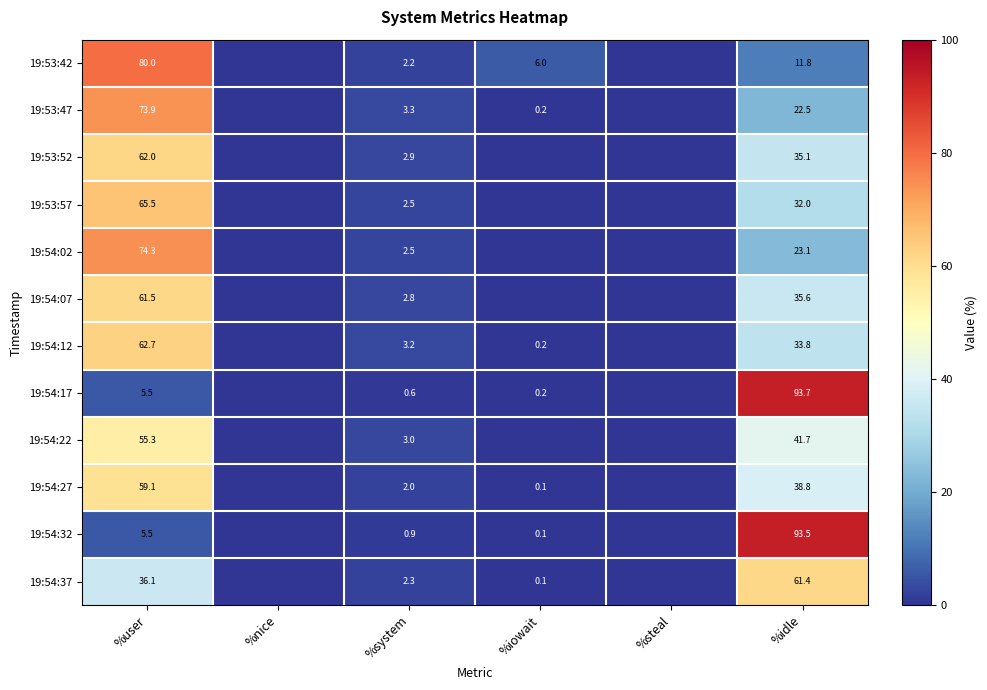

What is the difference between the 19:53:52 values at %idle and %user?

26.9